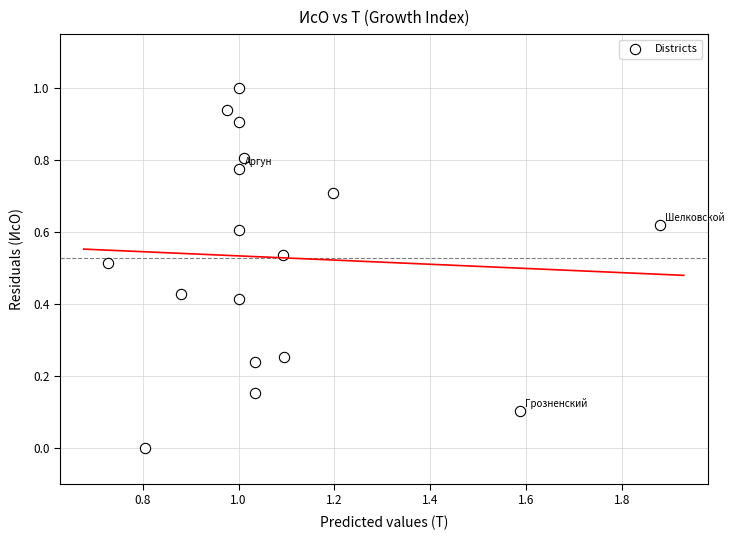

What is the range of X values (max minus min)?

1.2